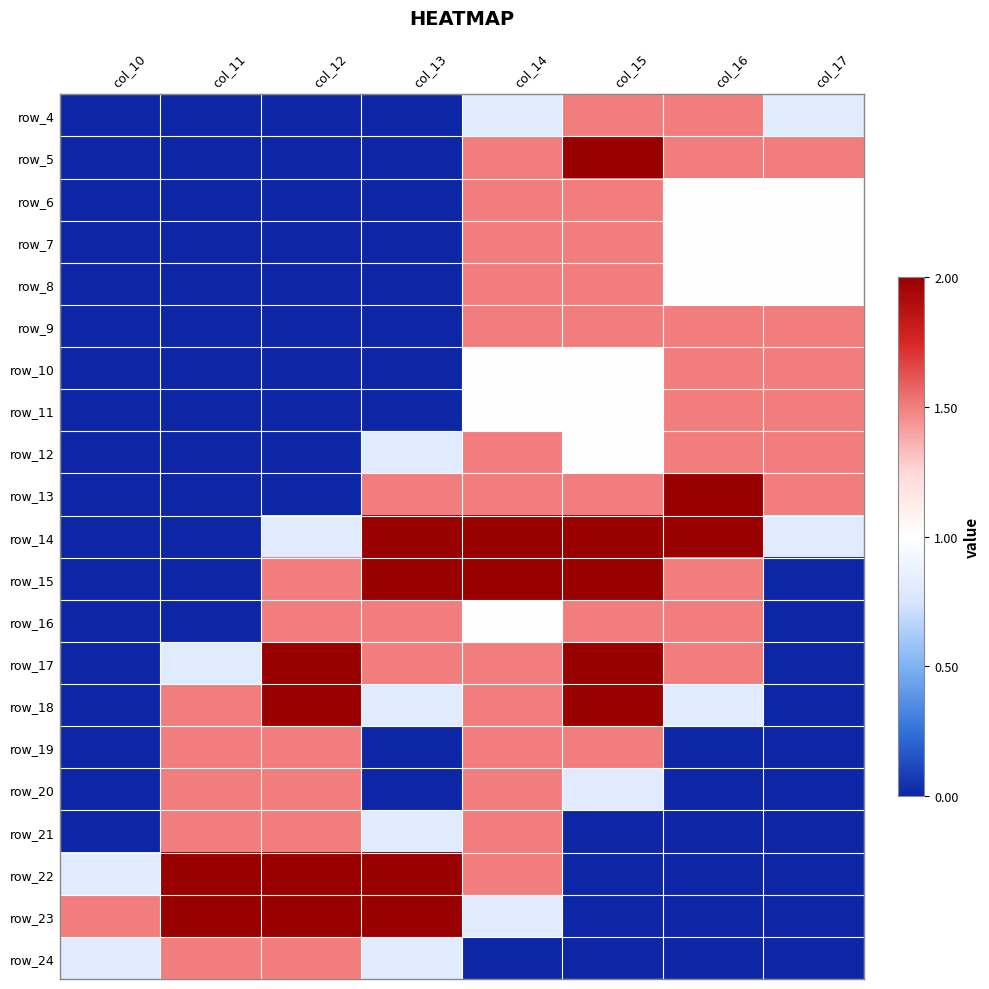

What is the spread (max minus min) of values at col_15?

2.0